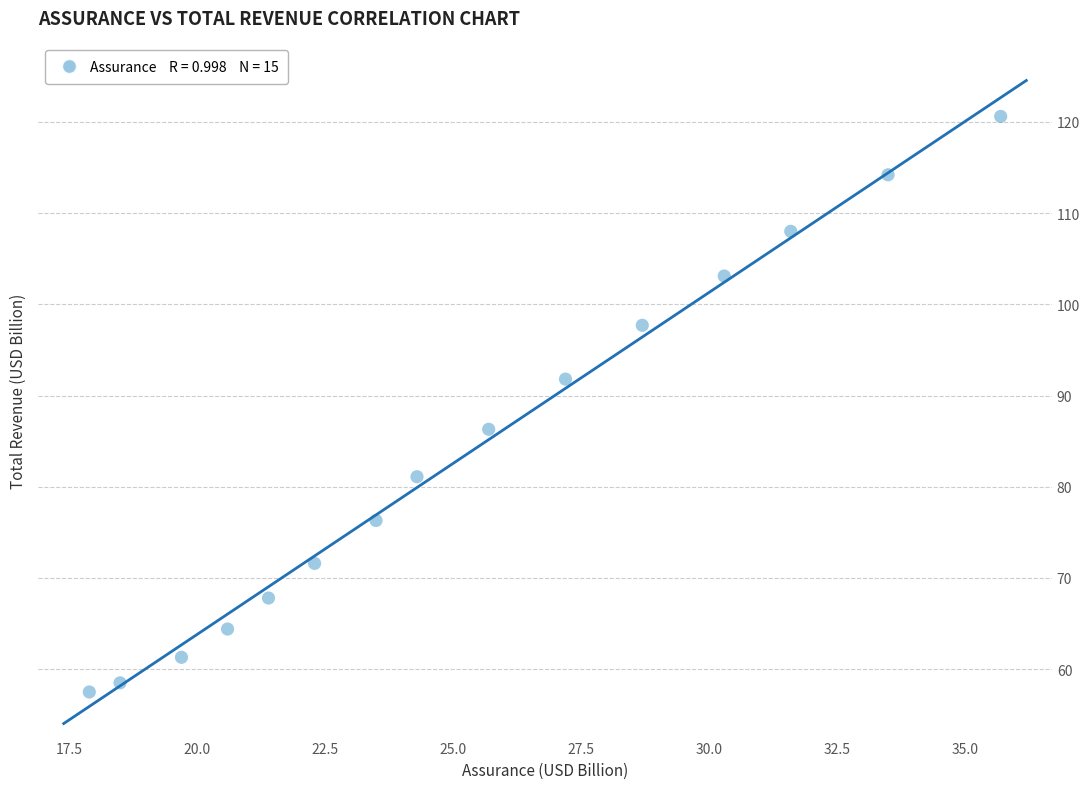

What is the range of Y values (max minus min)?

63.1